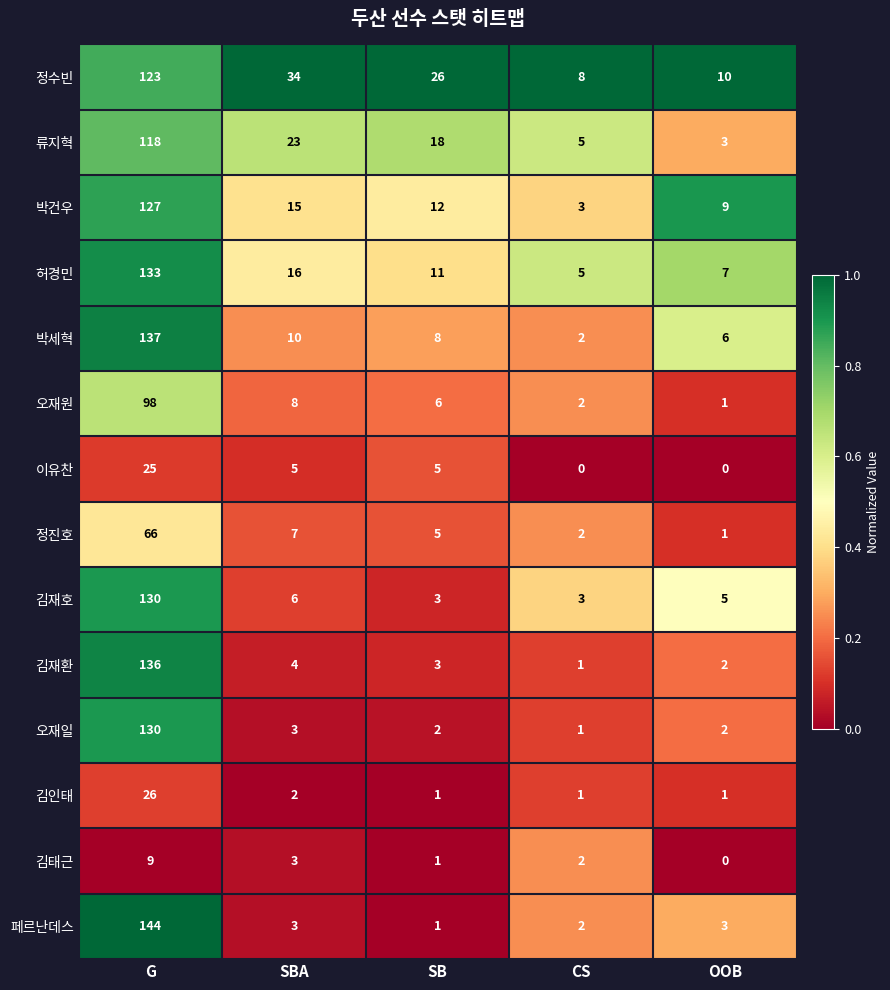

Is it true that 페르난데스 equals 32 at G?

False